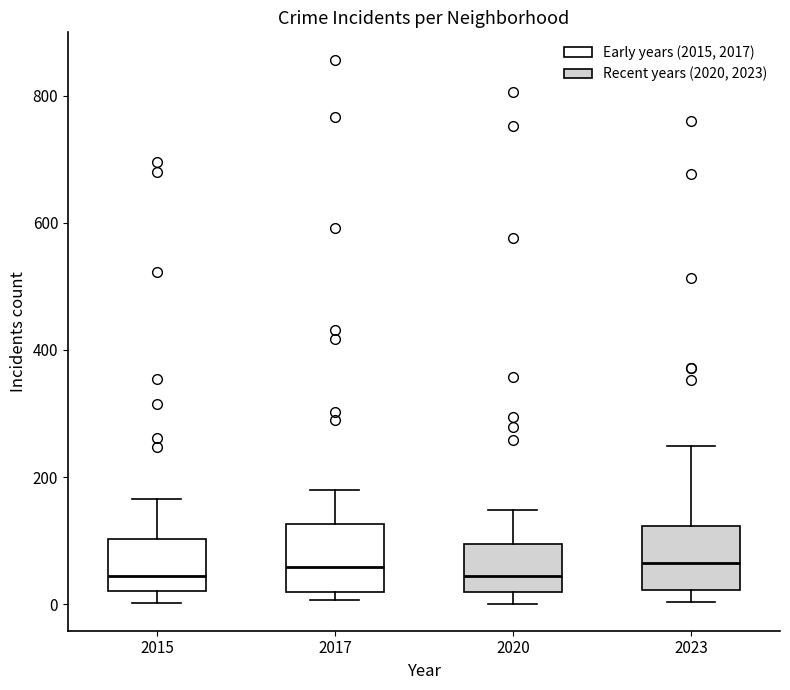

Reading left to right, read every box against the y-axis: the position of its median line, the range the box covers, and the ends of its whiskers. The values are not printed on the chart, so give them approximately, as read against the axis.

2015: median 40, box 20 to 100, whiskers 0 to 160
2017: median 60, box 20 to 120, whiskers 0 to 180
2020: median 40, box 20 to 100, whiskers 0 to 140
2023: median 60, box 20 to 120, whiskers 0 to 240